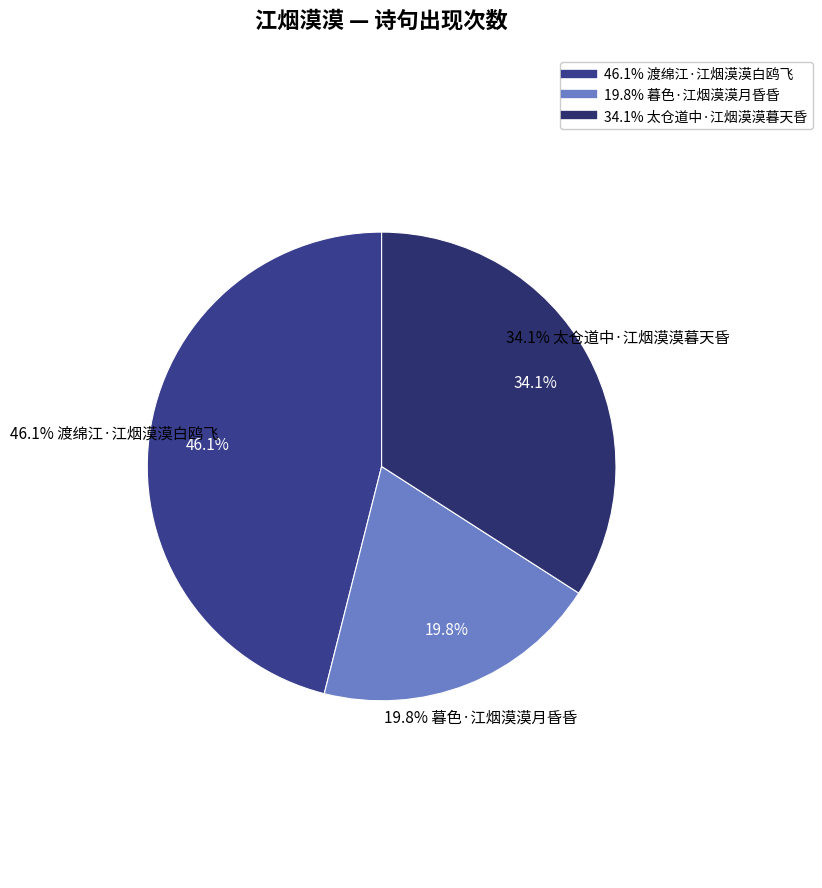

Combined, what portion of the pie is 暮色·江烟漠漠月昏昏 and 渡绵江·江烟漠漠白鸥飞?

65.9%